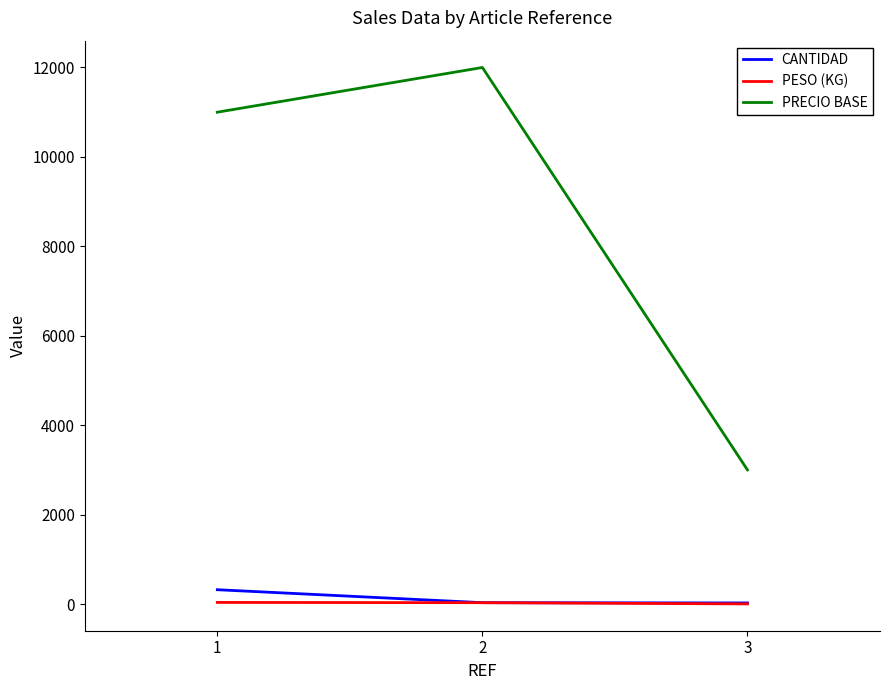

What is the difference between the maximum and minimum values in the CANTIDAD series?

296.0